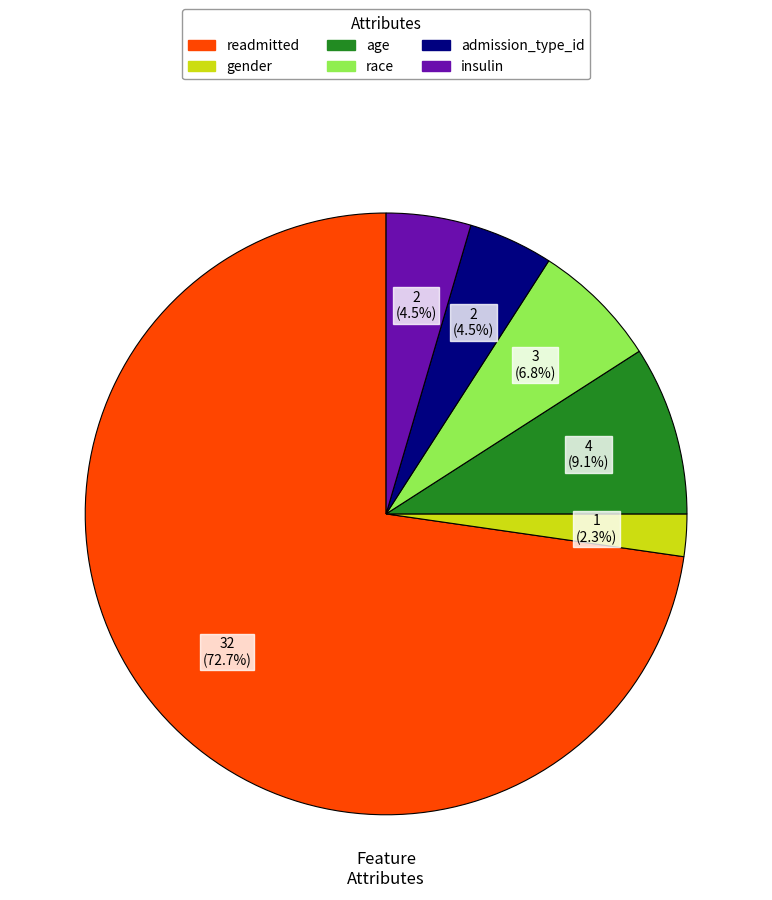

To the nearest percent, what is the difference between the largest and smallest slice percentages?

70%